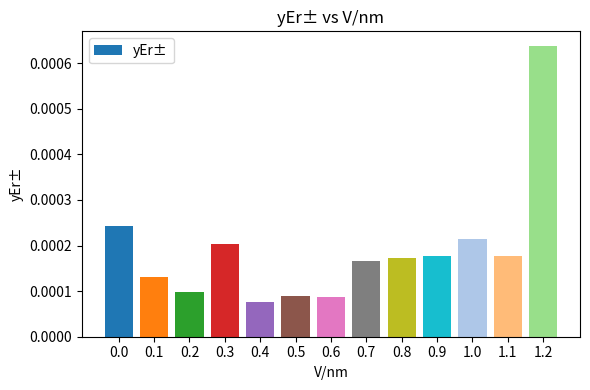

What is the label of the 6th bar from the left?

0.5